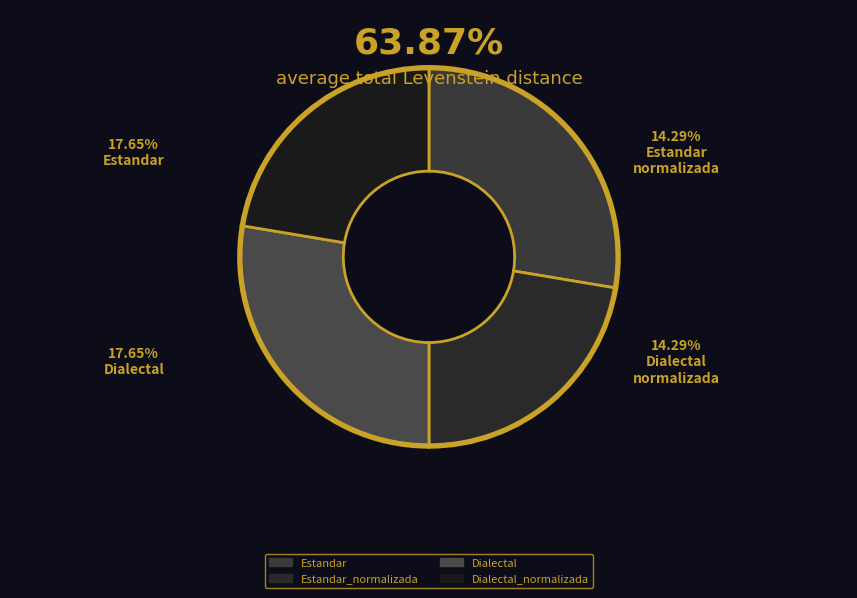

Rank the categories by value from highest to lowest.

Estandar, Dialectal, Estandar_normalizada, Dialectal_normalizada